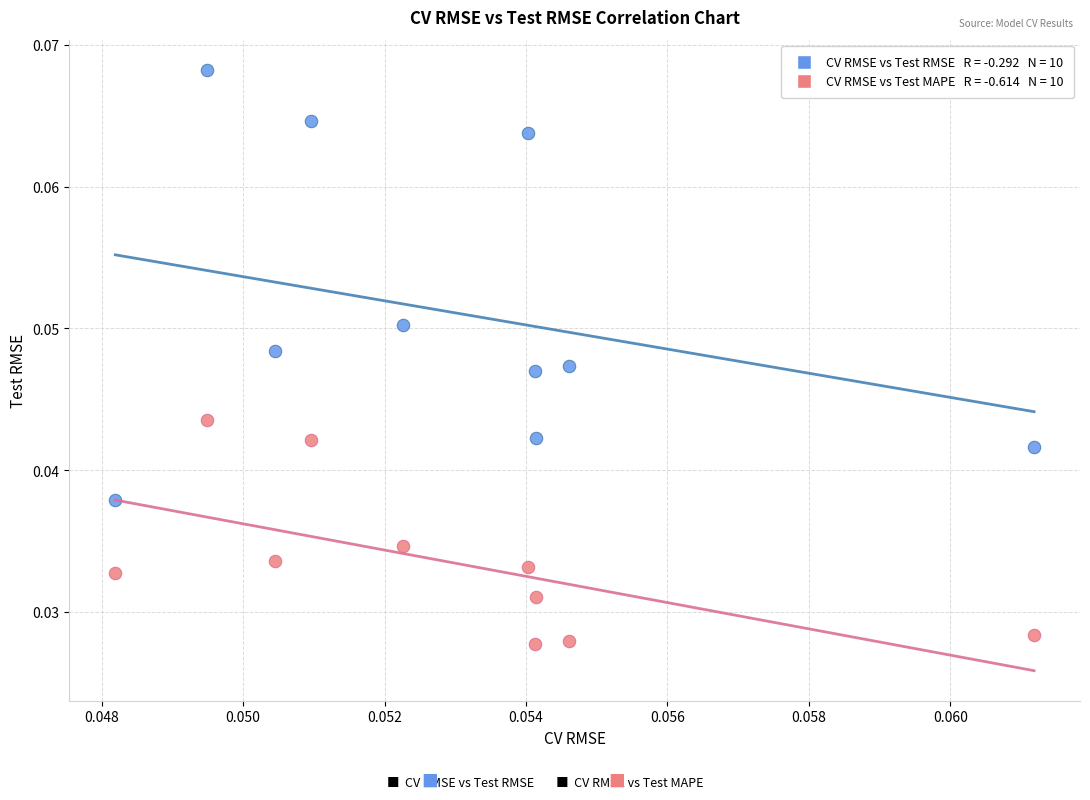

How many points are shown in the scatter plot?

20